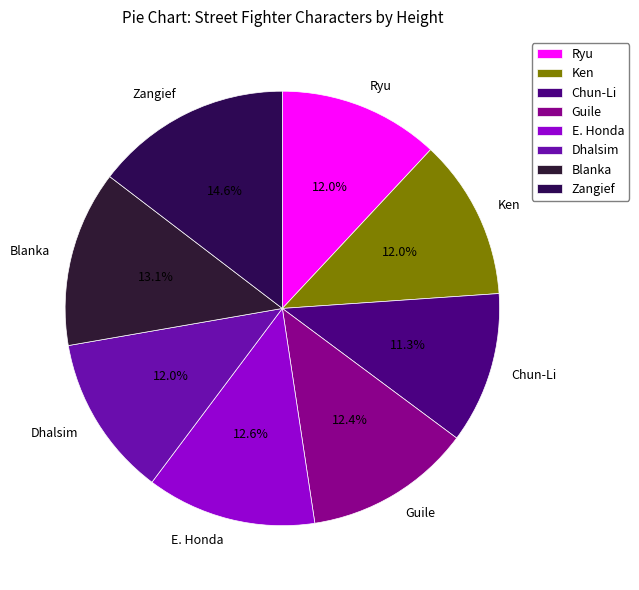

How many segments does this pie chart have?

8